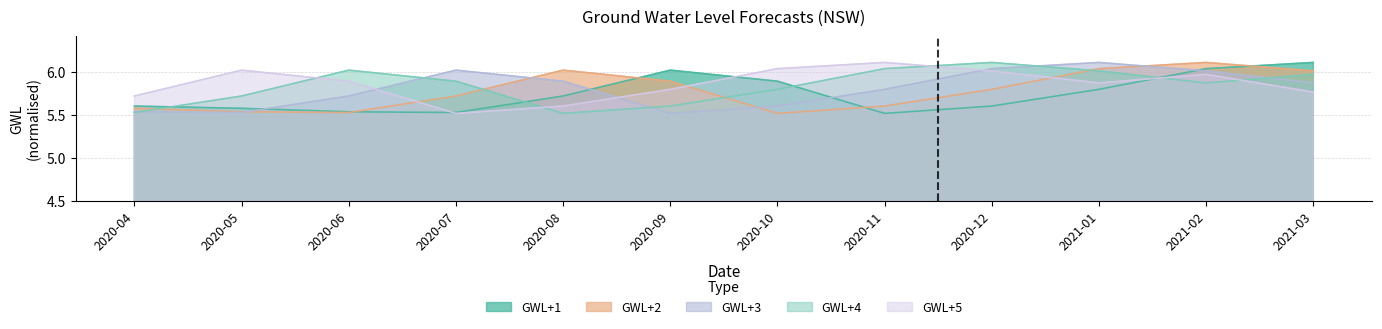

At which category is the sum across all series the highest?

2021-02